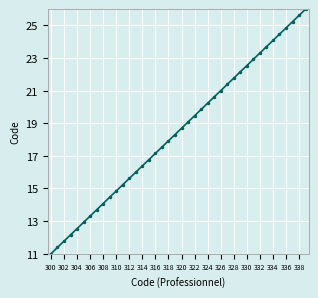

True or false: the data has more than 0 interior local peaks.

False